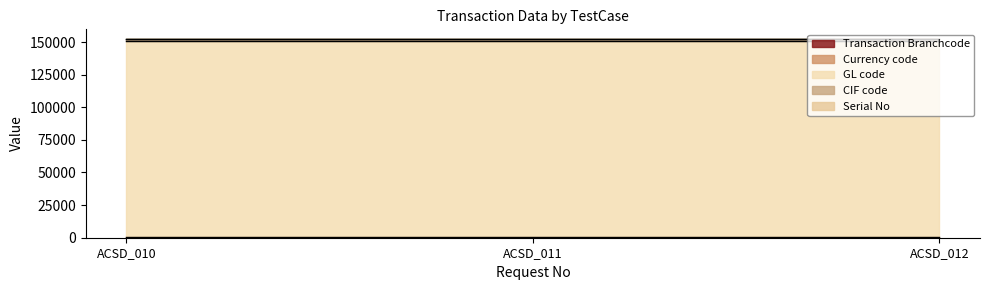

Is the value of Serial No at ACSD_012 greater than the value of Transaction Branchcode at ACSD_010?

No